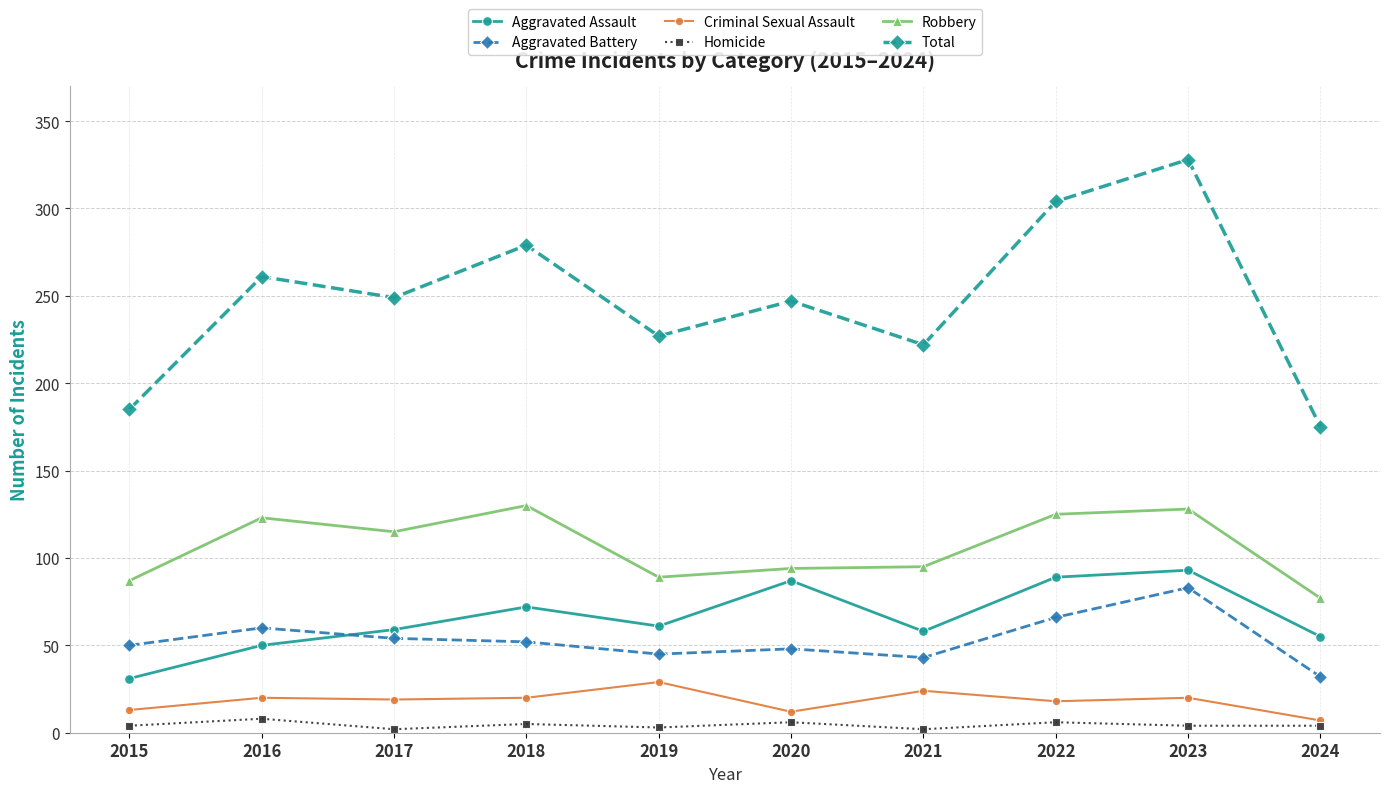

What is the greatest value displayed?

328